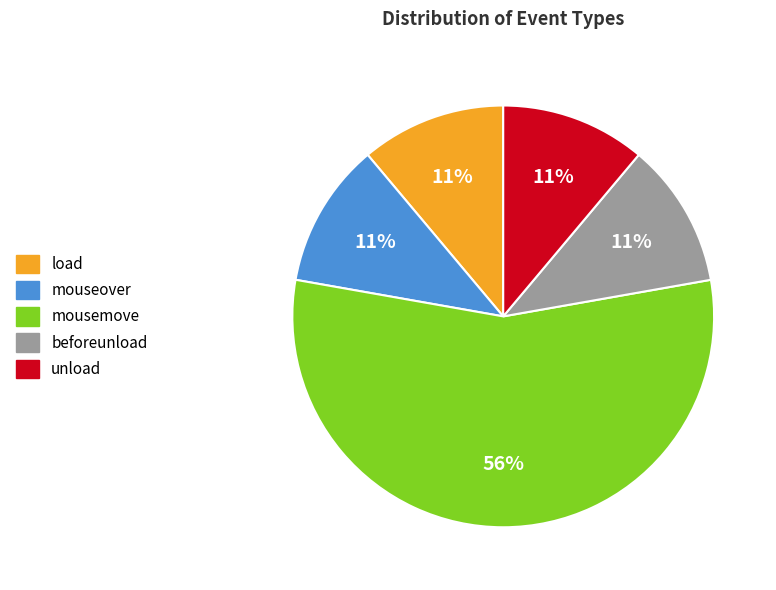

True or false: mousemove accounts for 56% of the total.

True